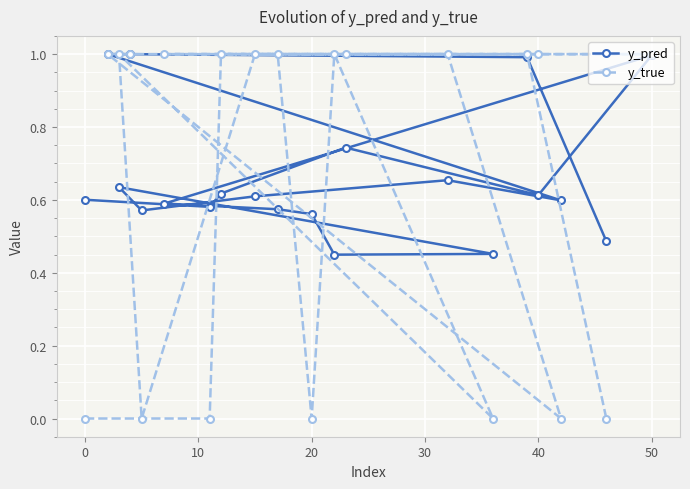

What is the maximum value for y_true?

1.0